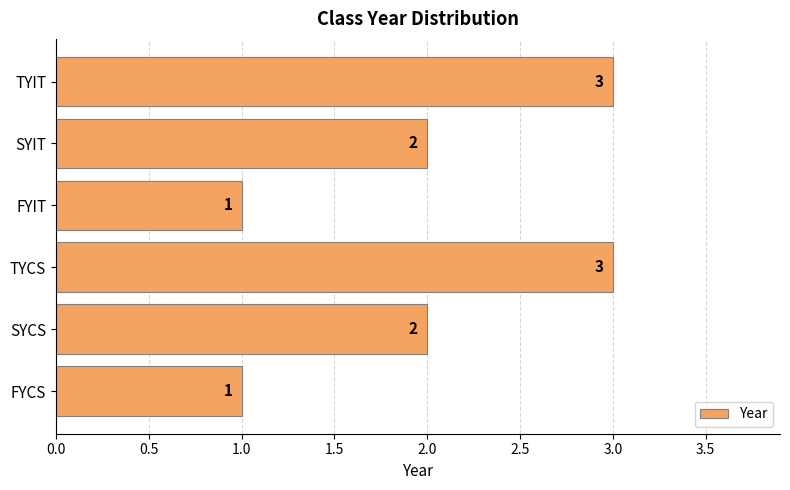

True or false: the data shows 3 at TYIT.

True